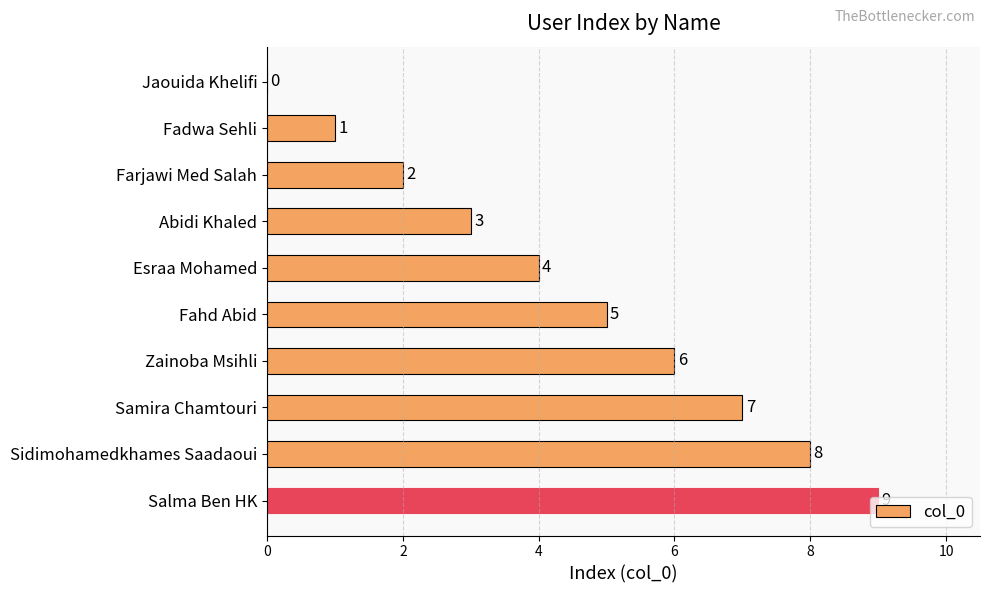

What is the sum of the values at Fahd Abid and Sidimohamedkhames Saadaoui?

13